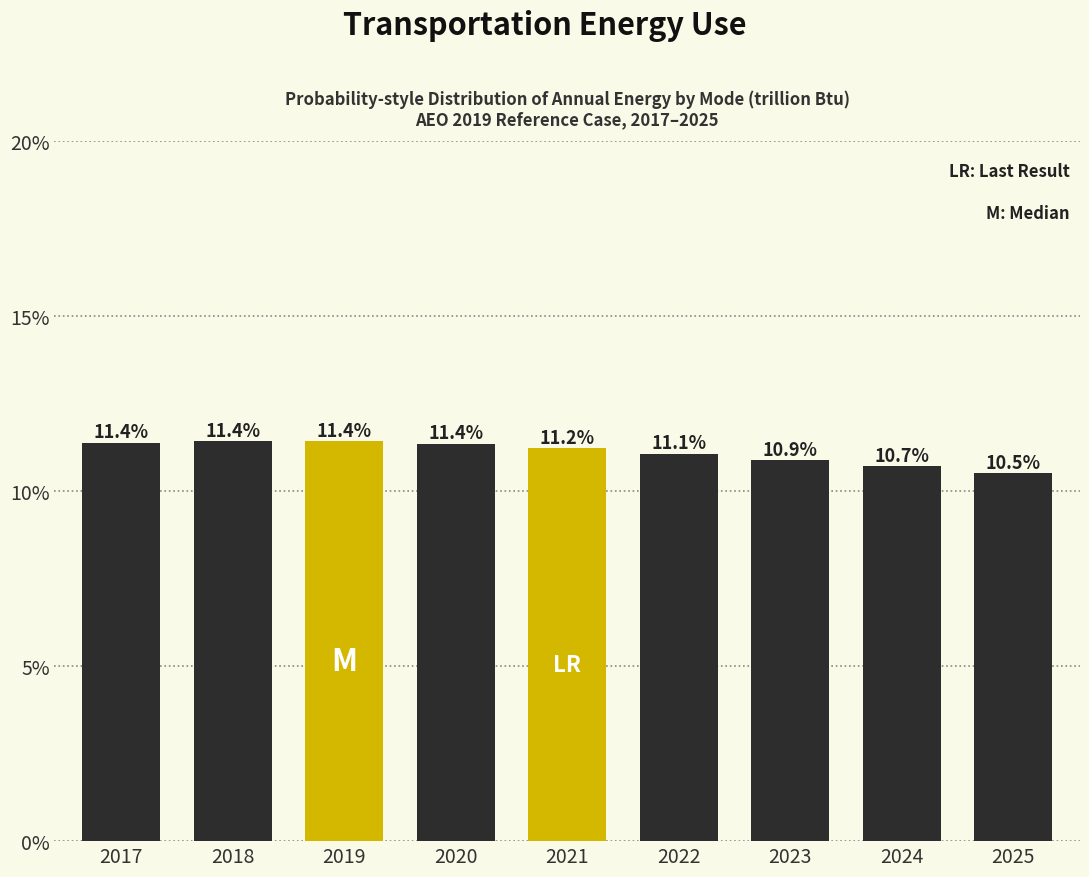

Reading left to right, extract all data points from this chart.

2017=11.4	2018=11.4	2019=11.4	2020=11.4	2021=11.2	2022=11.1	2023=10.9	2024=10.7	2025=10.5